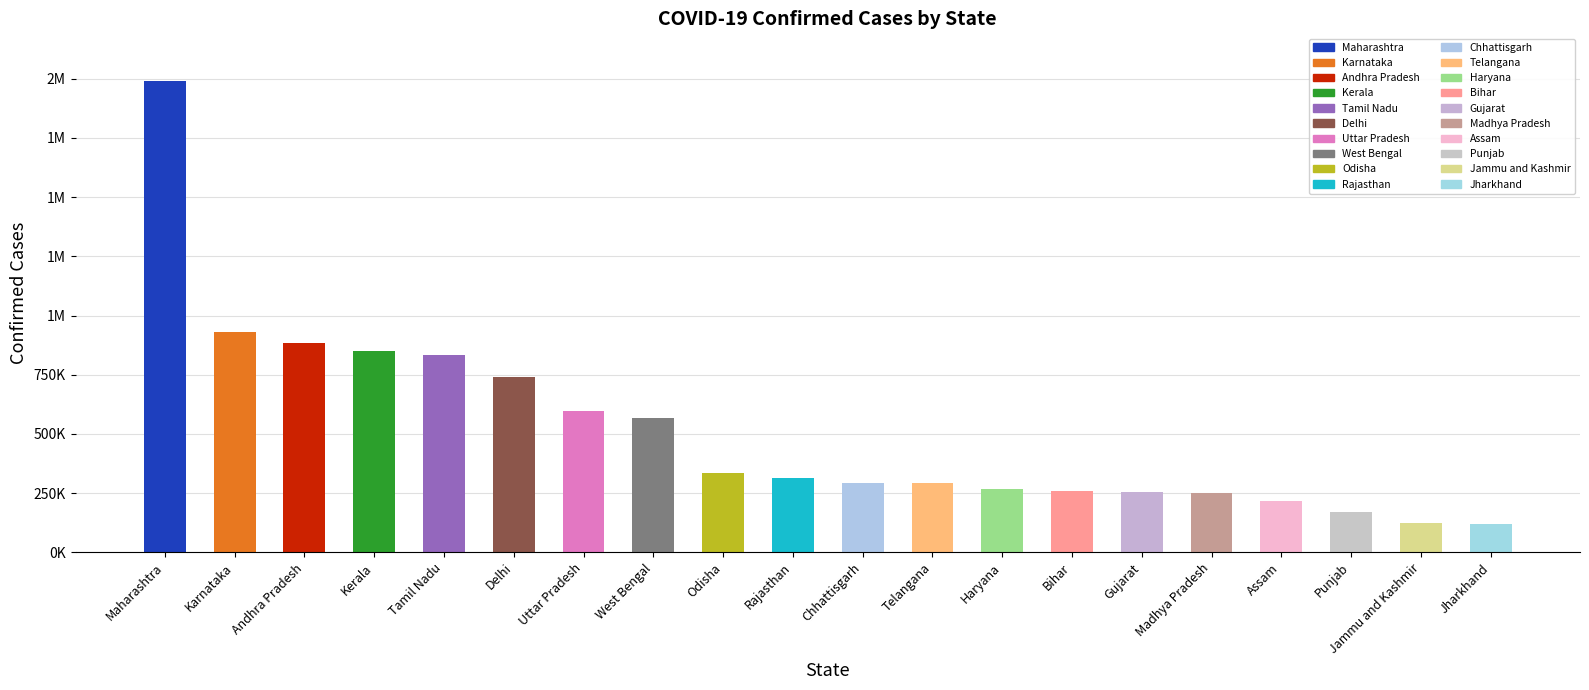

Reading left to right, transcribe all the data shown in this chart.

1992683	932432	886066	851195	831323	741599	596904	565661	333444	315394	293972	291872	266428	258883	256367	251882	216864	170729	123425	117786